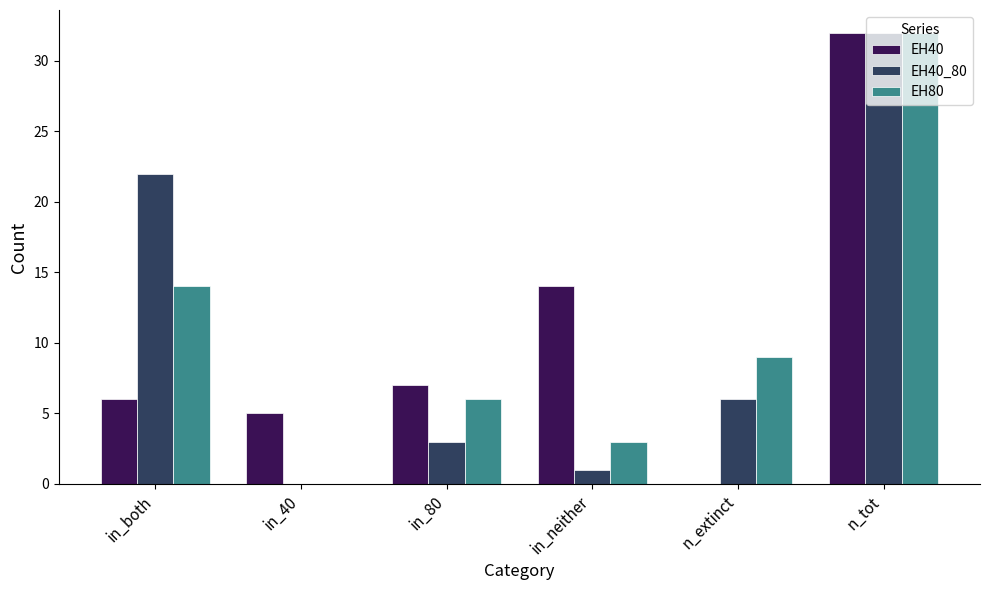

What is the total value across all series at n_tot?

96